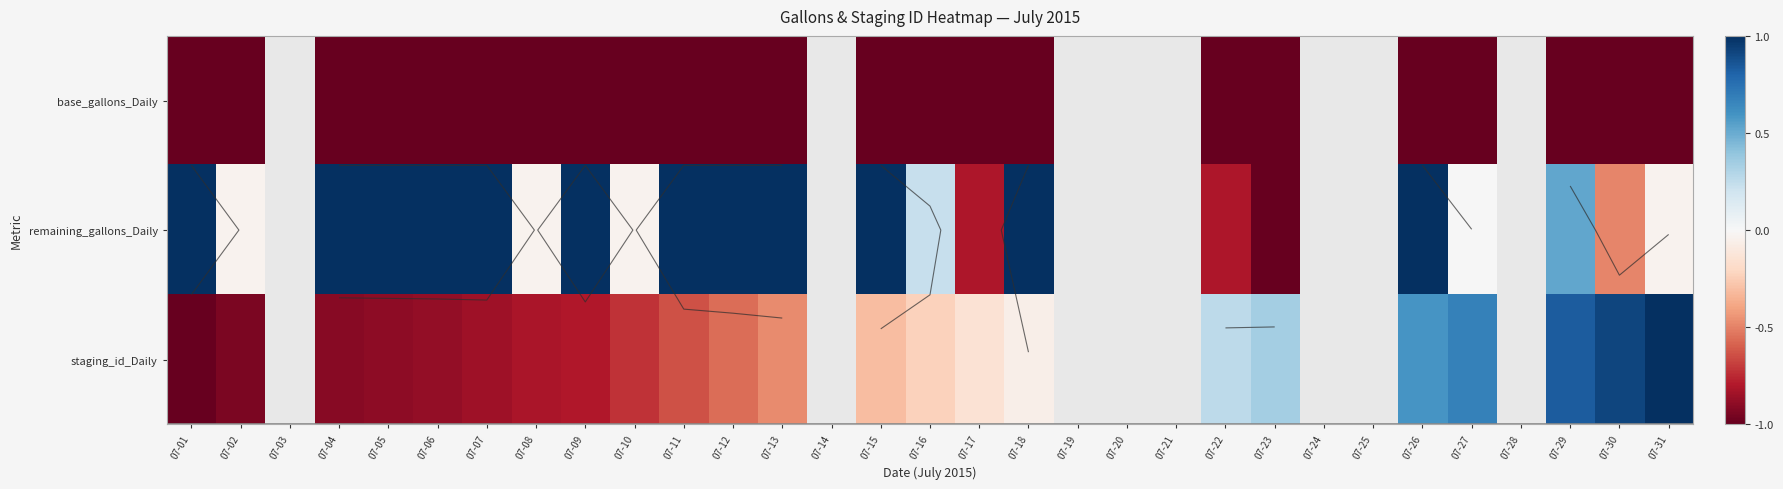

True or false: remaining_gallons_Daily has a value of -0.8 at 07-22.

True